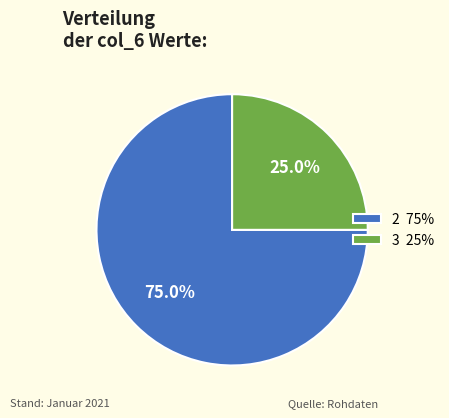

To the nearest percent, what percentage of the pie is 3?

25%